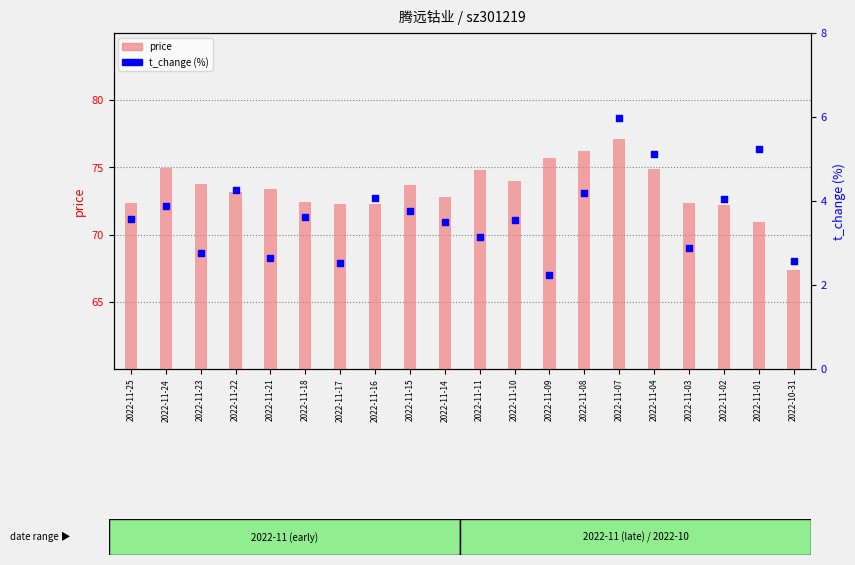

At how many categories does at least one series exceed 72?

18